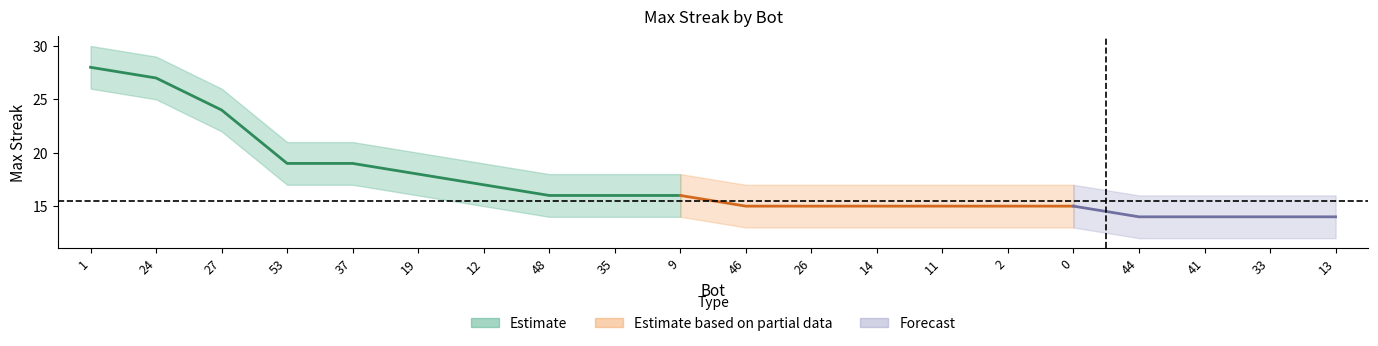

The maxStreak series shows 8 at 33. True or false?

False